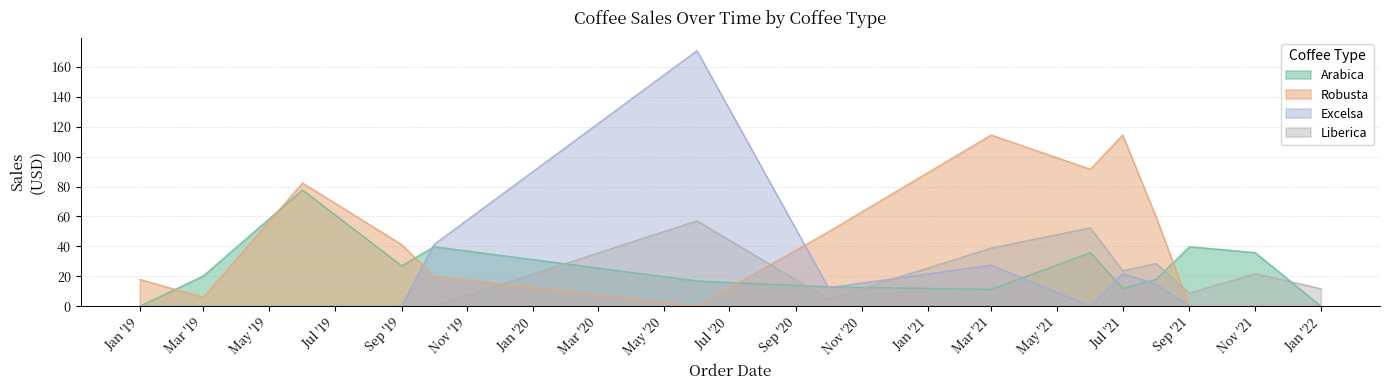

What value does the Liberica series have at 2021-08?

28.5